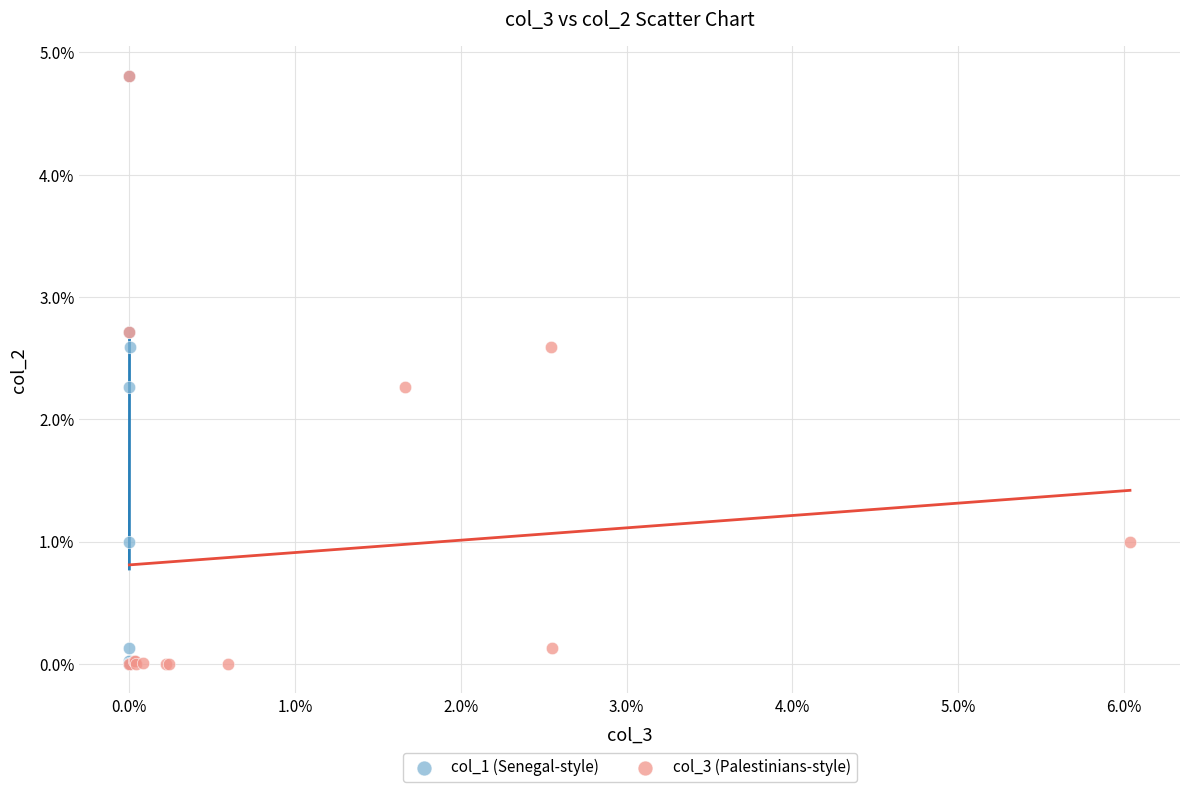

What are all the series names shown in the legend?

col_1 (Senegal-style), col_3 (Palestinians-style)